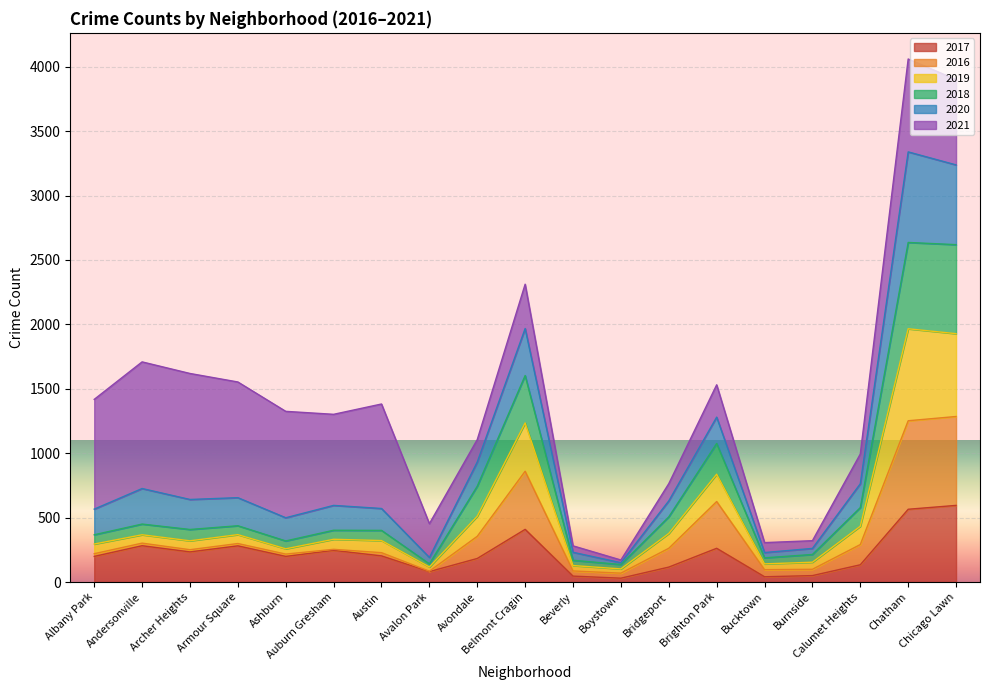

True or false: 2020 and 2017 cross at least once.

False